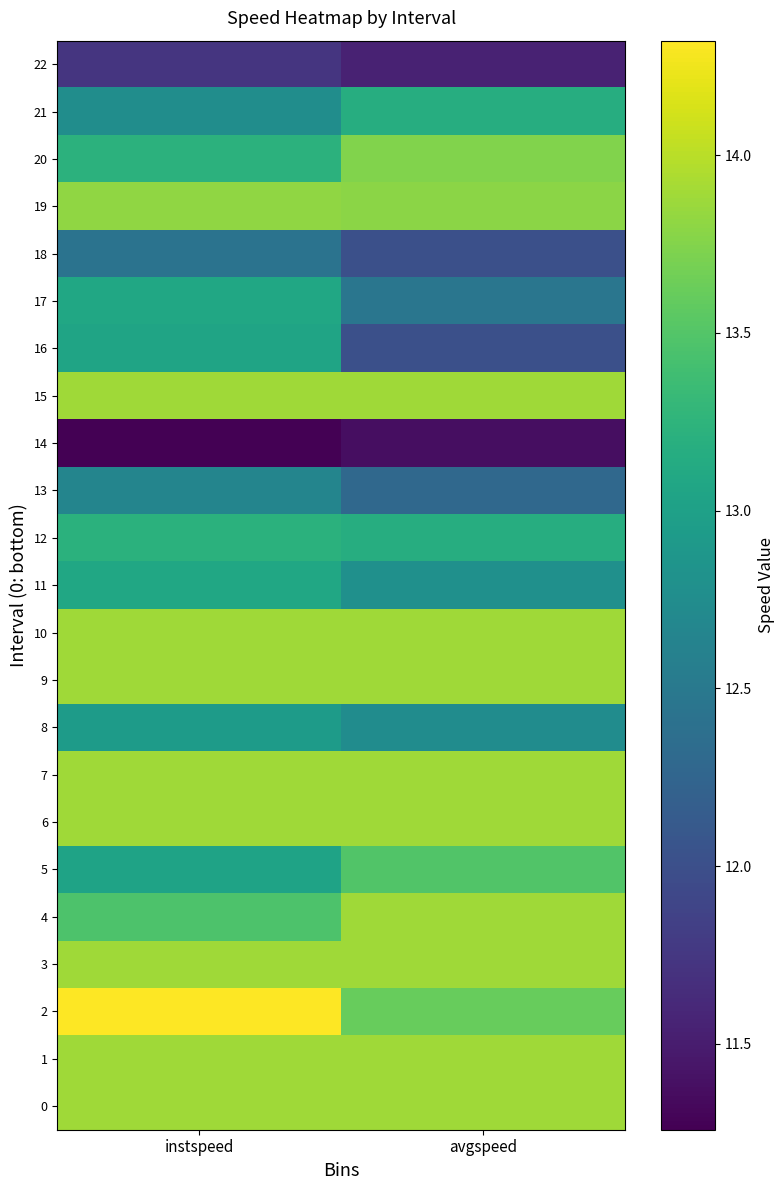

How many series are shown in this chart?

23